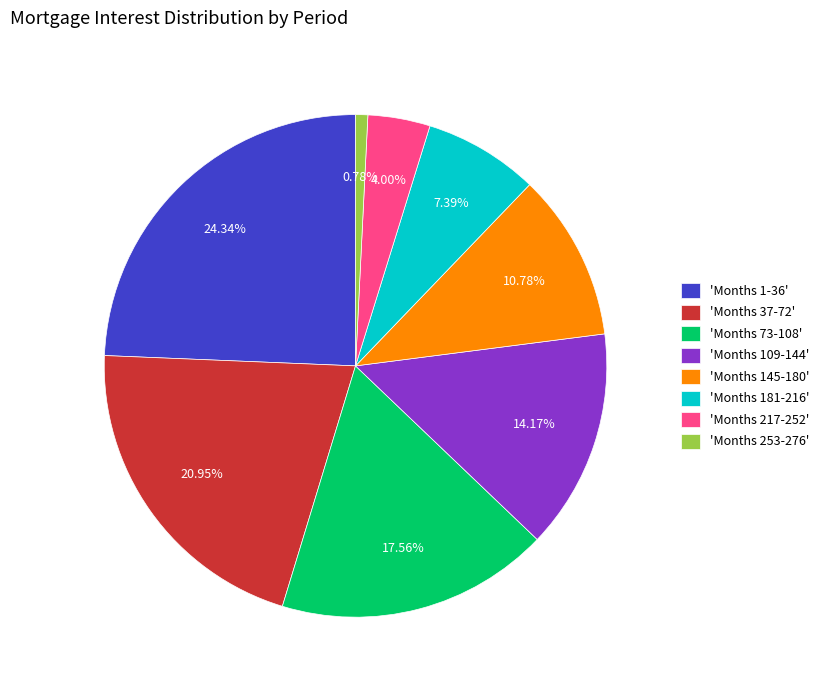

Rank the categories by value from highest to lowest.

'Months 1-36', 'Months 37-72', 'Months 73-108', 'Months 109-144', 'Months 145-180', 'Months 181-216', 'Months 217-252', 'Months 253-276'